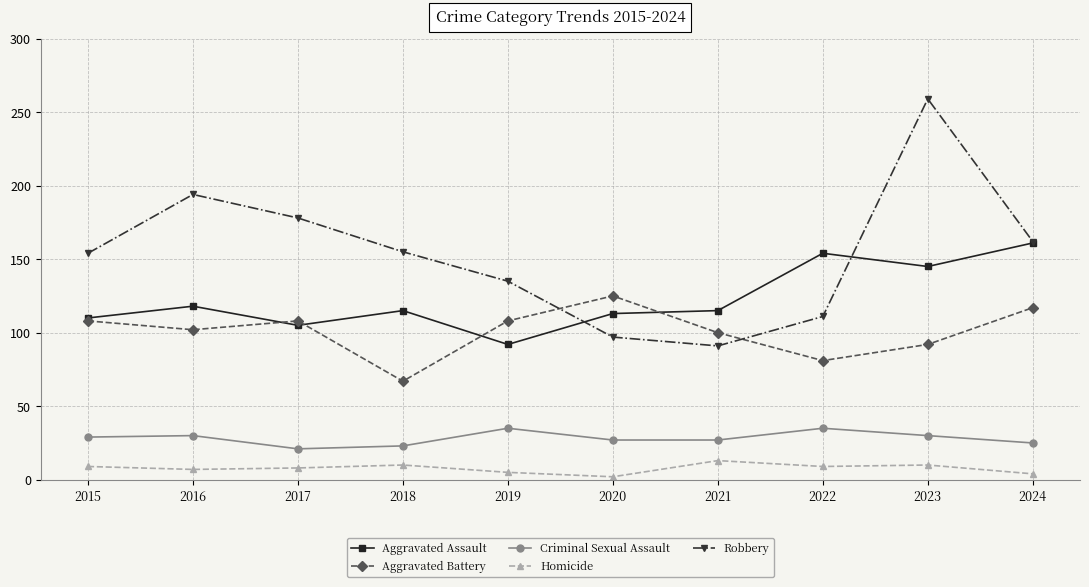

How many data points in Aggravated Battery are less than 108?

5